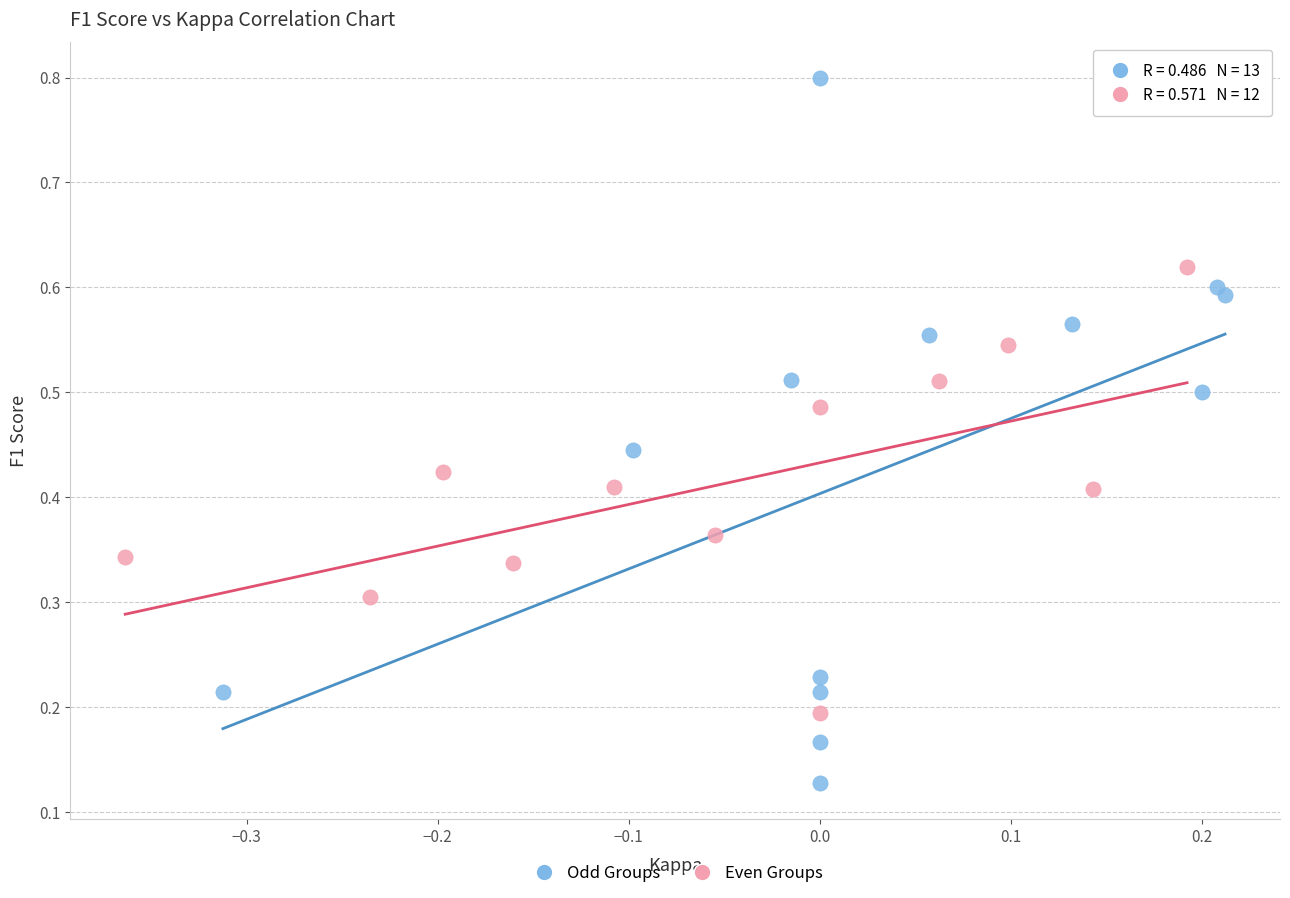

Which series contains the highest Y value?

Odd Groups